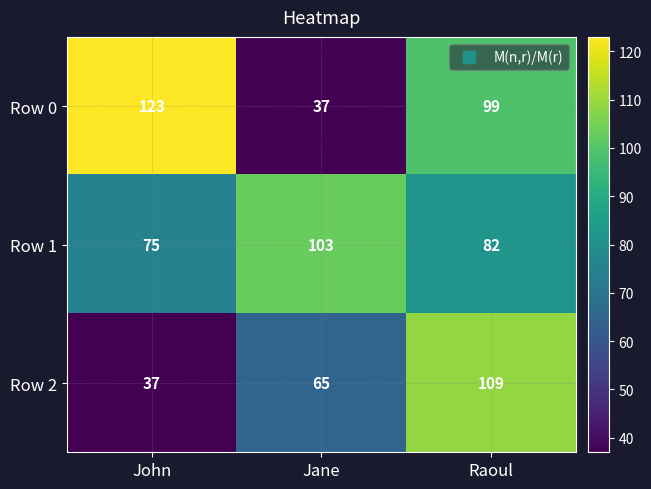

True or false: Row 1 has a value of 148 at Jane.

False